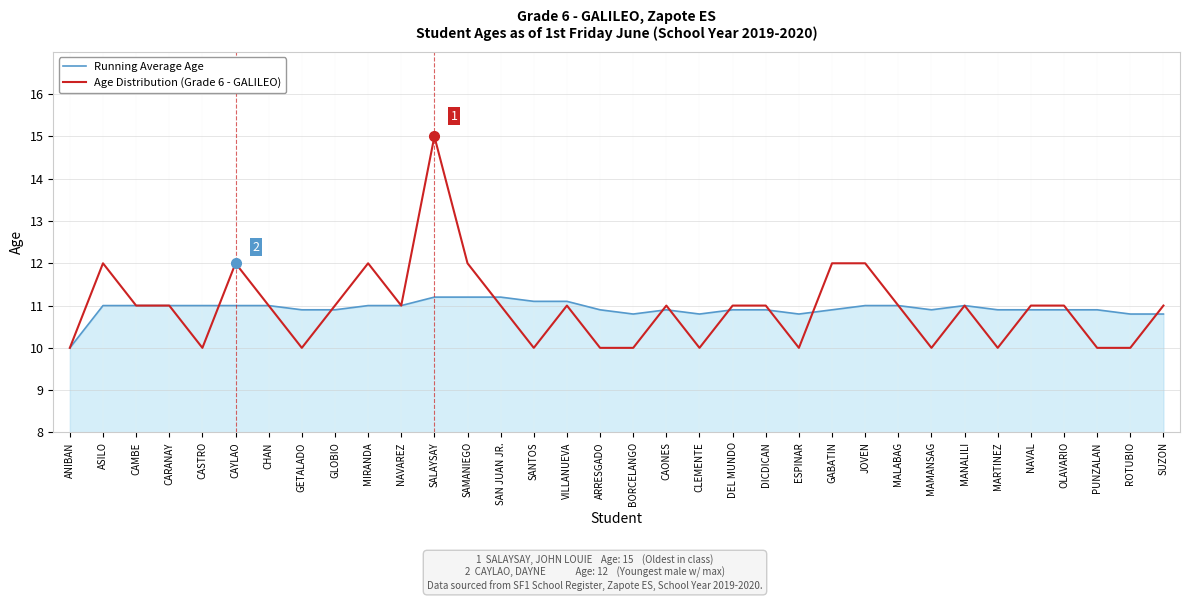

After their last crossing, which series has the higher values: Age Distribution (Grade 6 - GALILEO) or Running Average Age?

Age Distribution (Grade 6 - GALILEO)